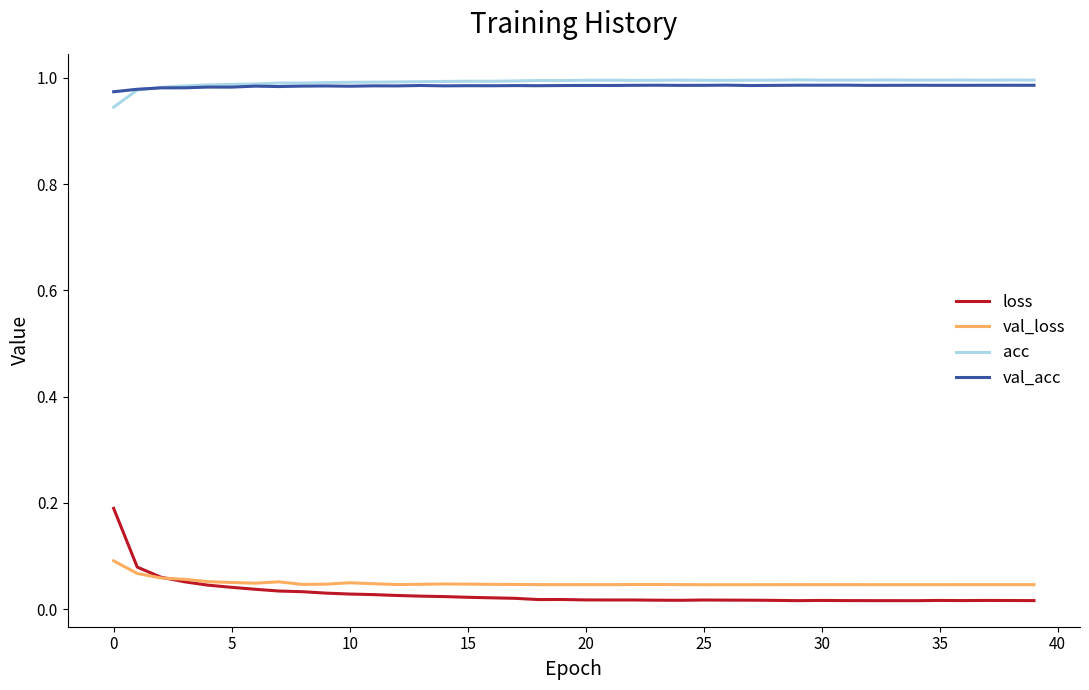

At how many categories does at least one series exceed 0?

40